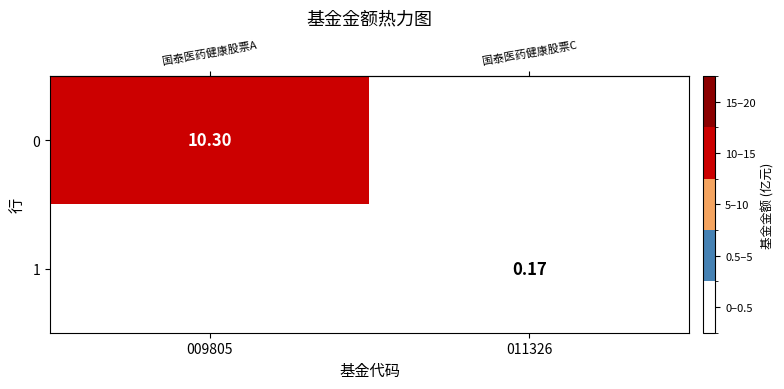

Reading left to right, what are all the values shown in this chart?

row_0: 10.3	0.0
row_1: 0.0	0.2